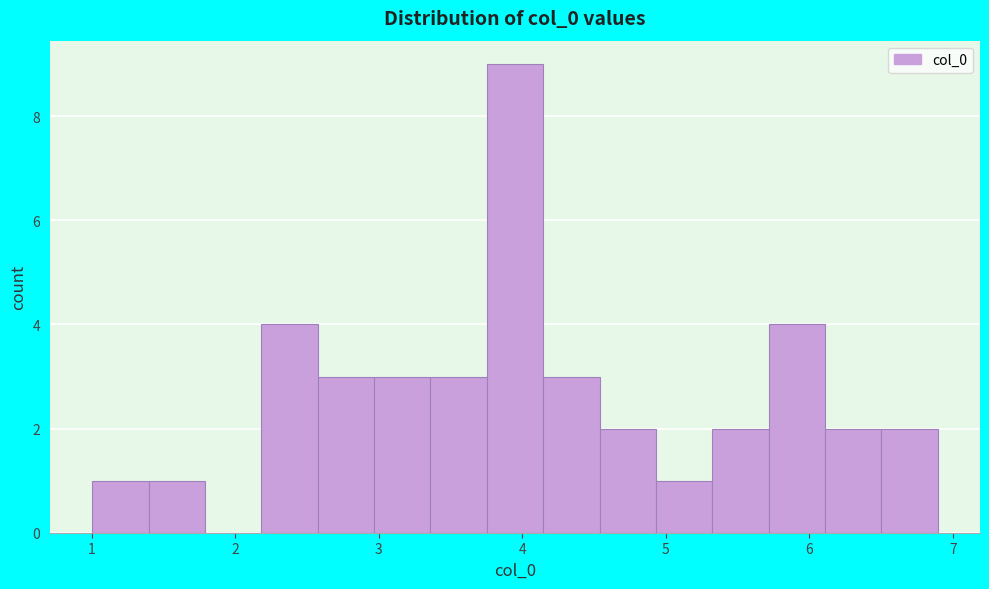

Around what value on the x-axis is the tallest bar? Give the approximate position of its centre, as read against the axis.

3.9